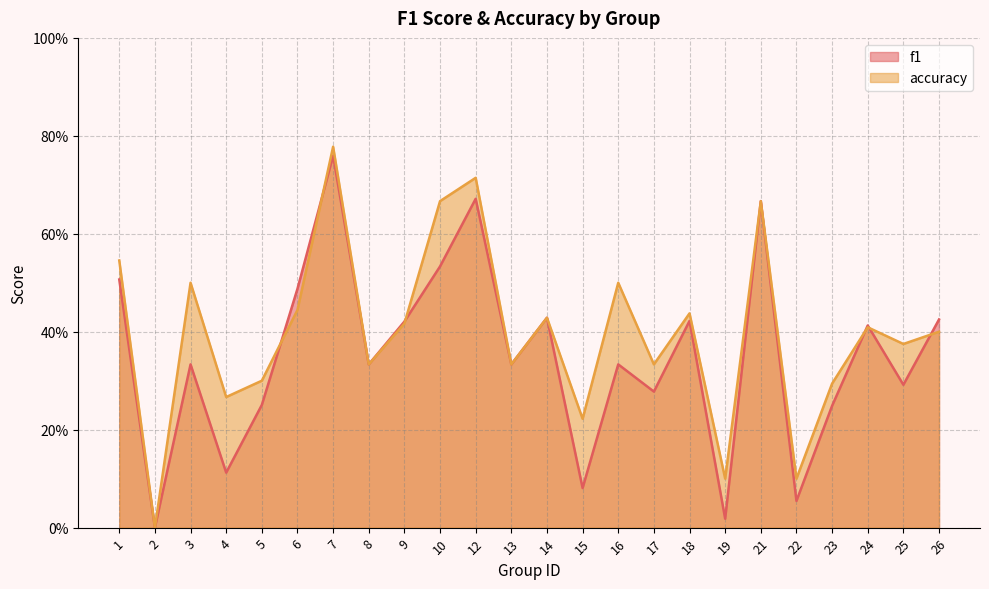

At which label is f1 closest to 0?

2